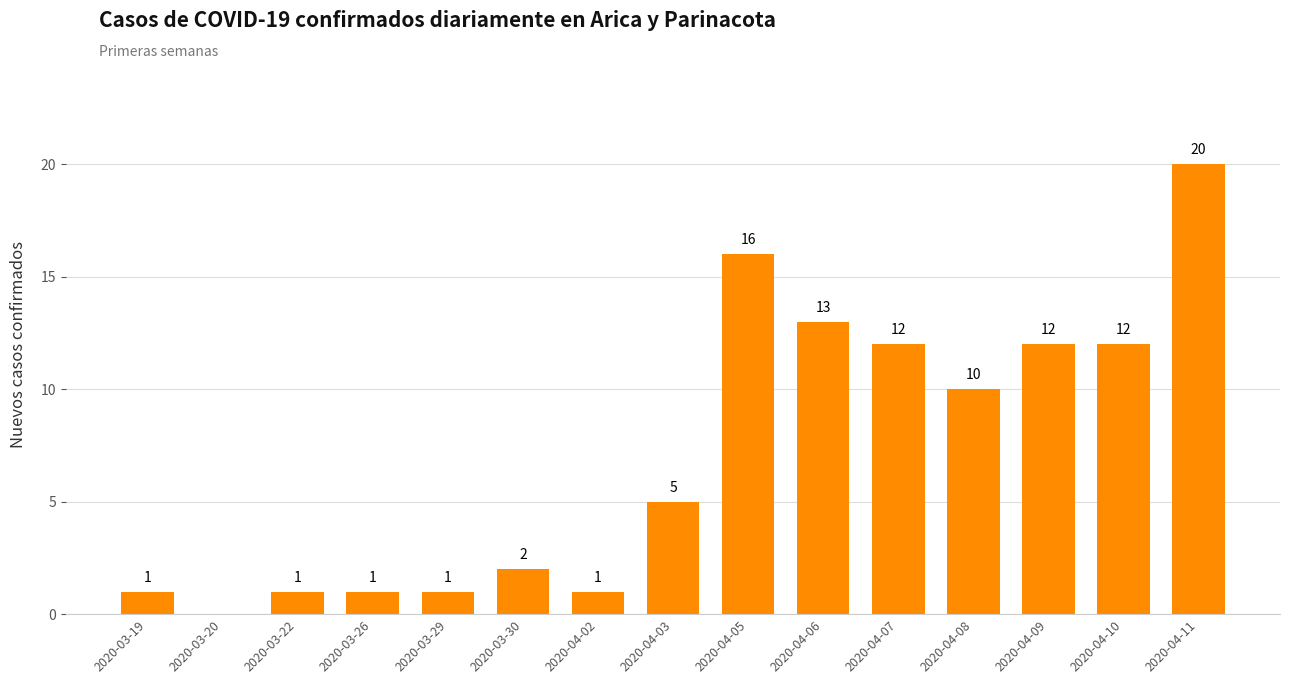

At which category does the chart reach its peak across all series?

2020-04-11